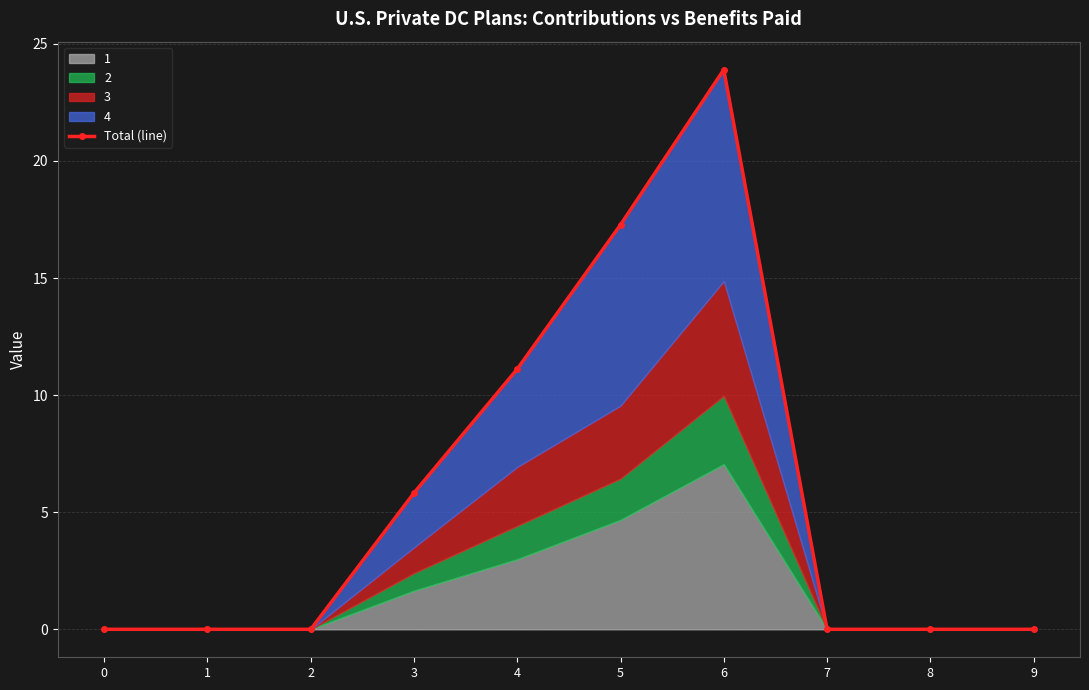

The chart shows a value of 0.0 at 2. True or false?

True